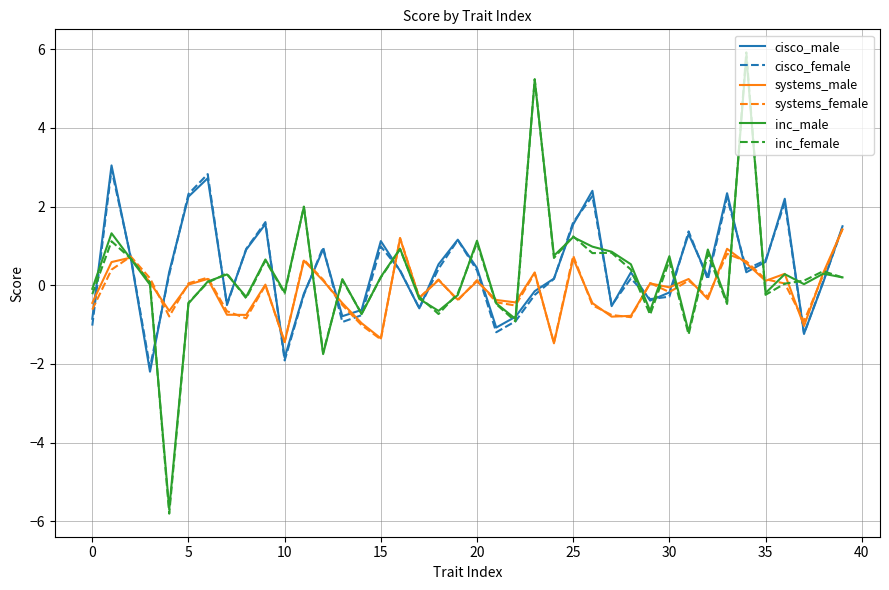

What is the difference between the second highest and second lowest values in the systems_female series?

2.6